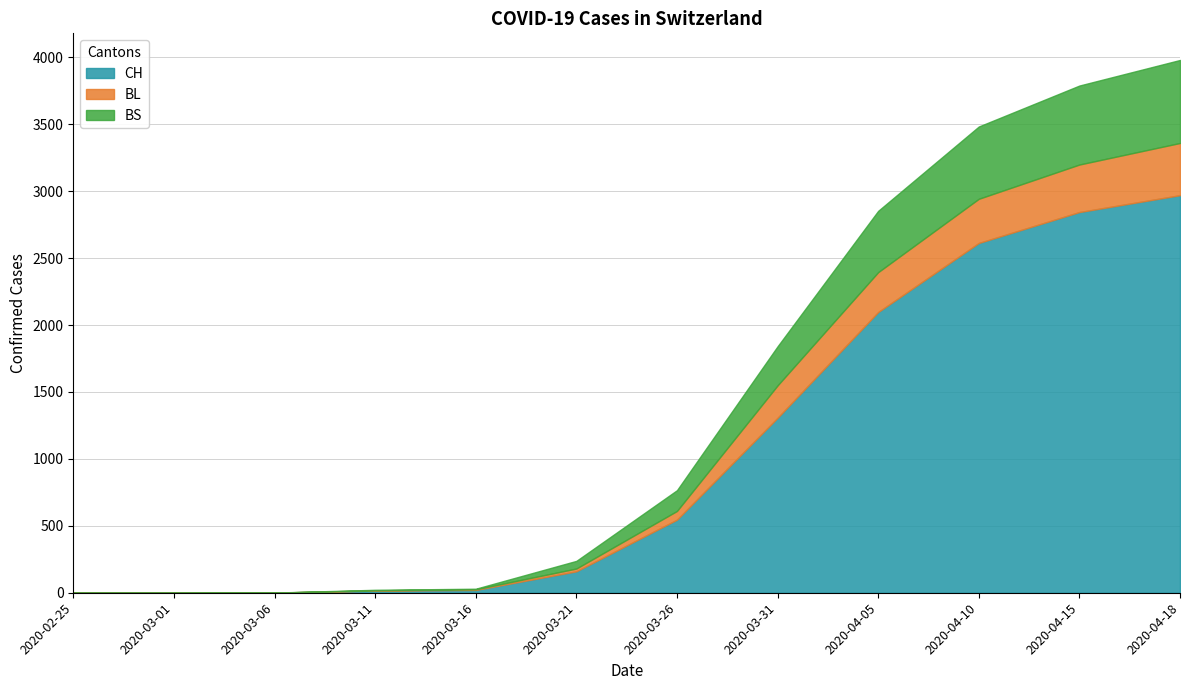

How many lines are shown in the chart?

3